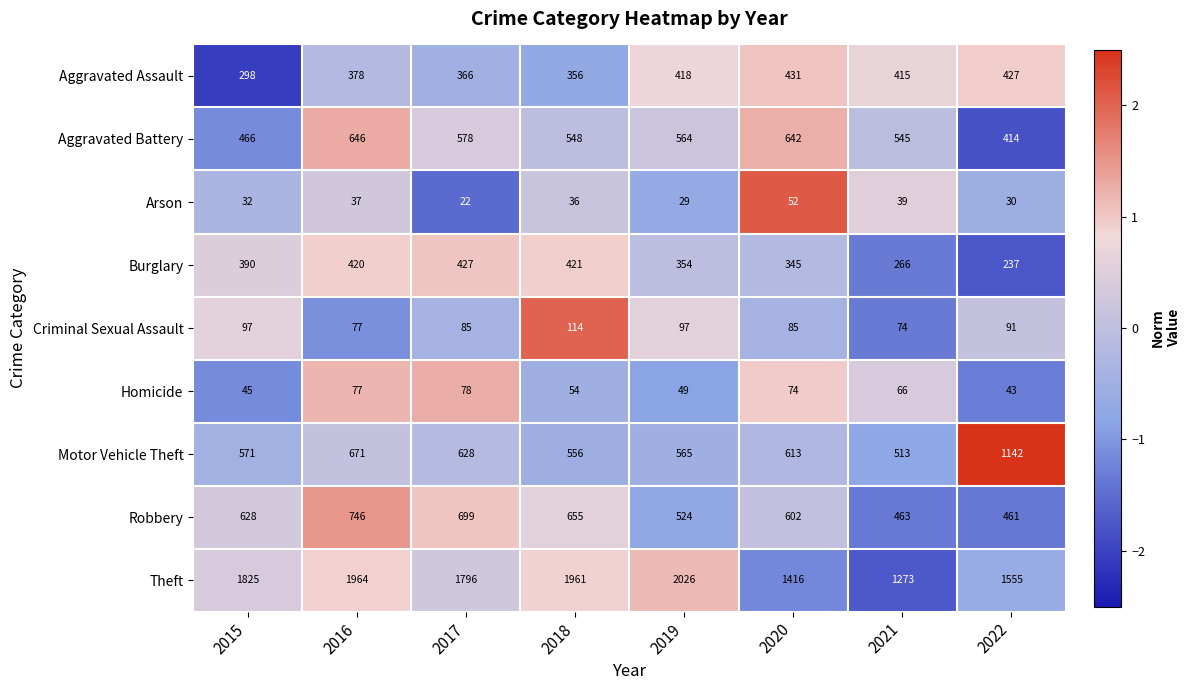

At 2017, list the series in order from largest to smallest.

Theft, Robbery, Motor Vehicle Theft, Aggravated Battery, Burglary, Aggravated Assault, Criminal Sexual Assault, Homicide, Arson